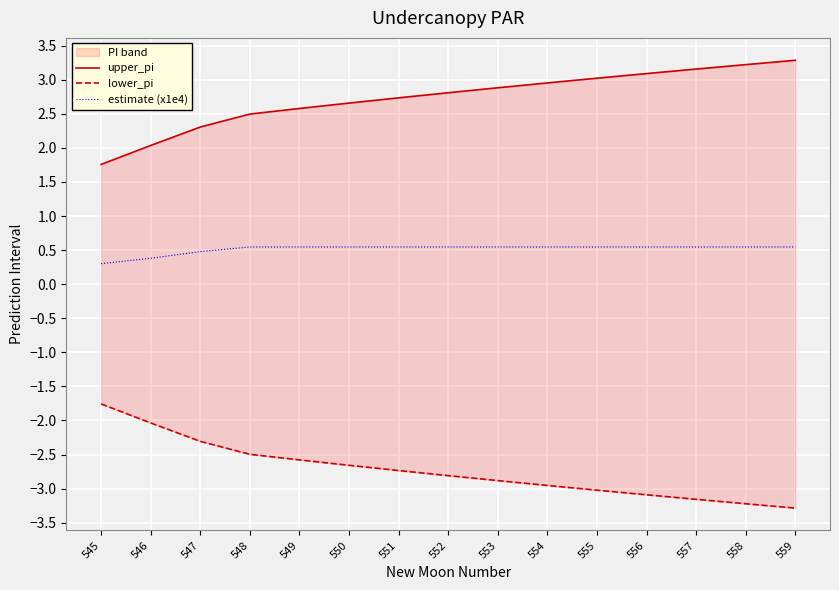

How many lines are shown in the chart?

3